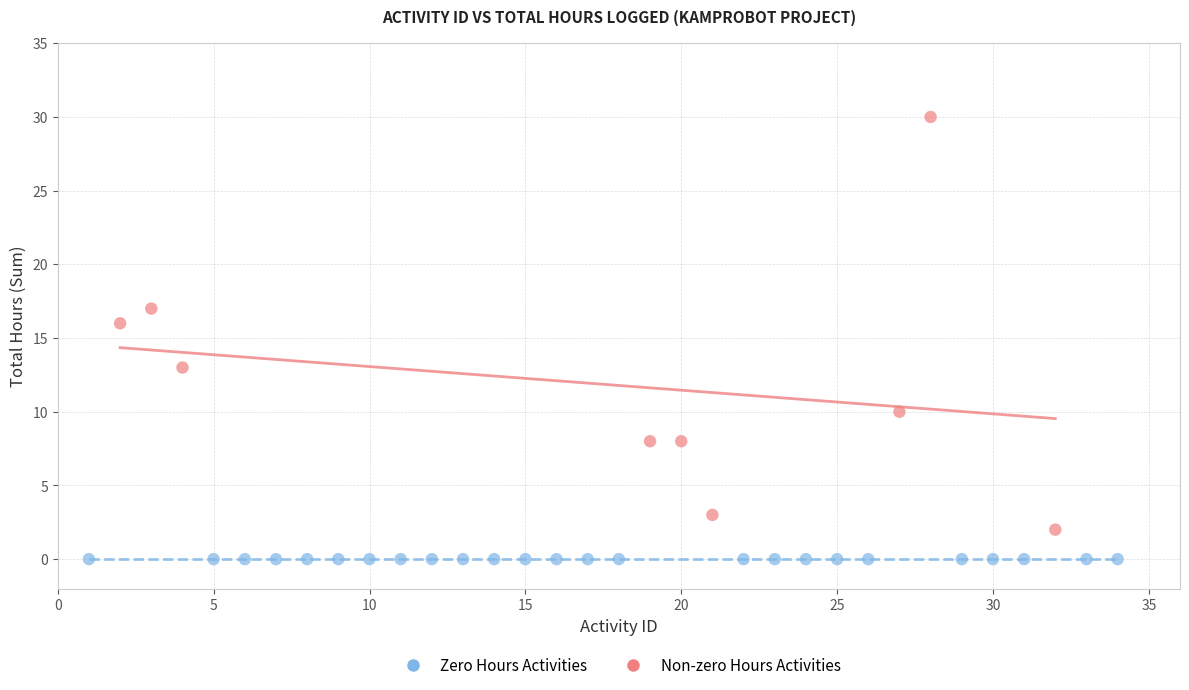

Which series reaches the minimum Y coordinate?

Zero Hours Activities